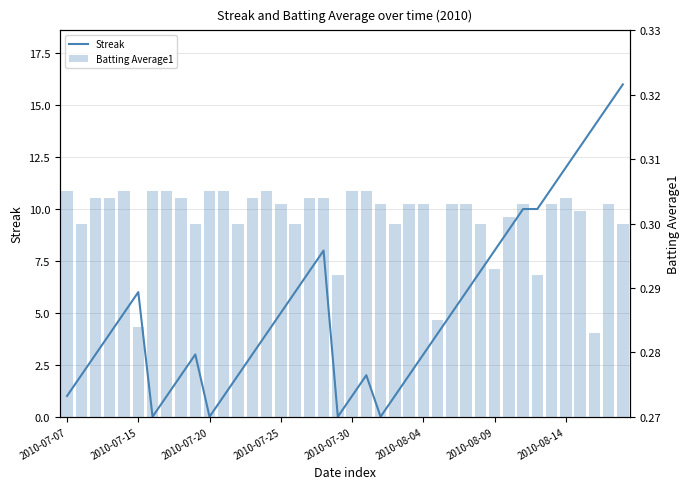

Read the Batting Average1 value at 2010-07-25.

0.3